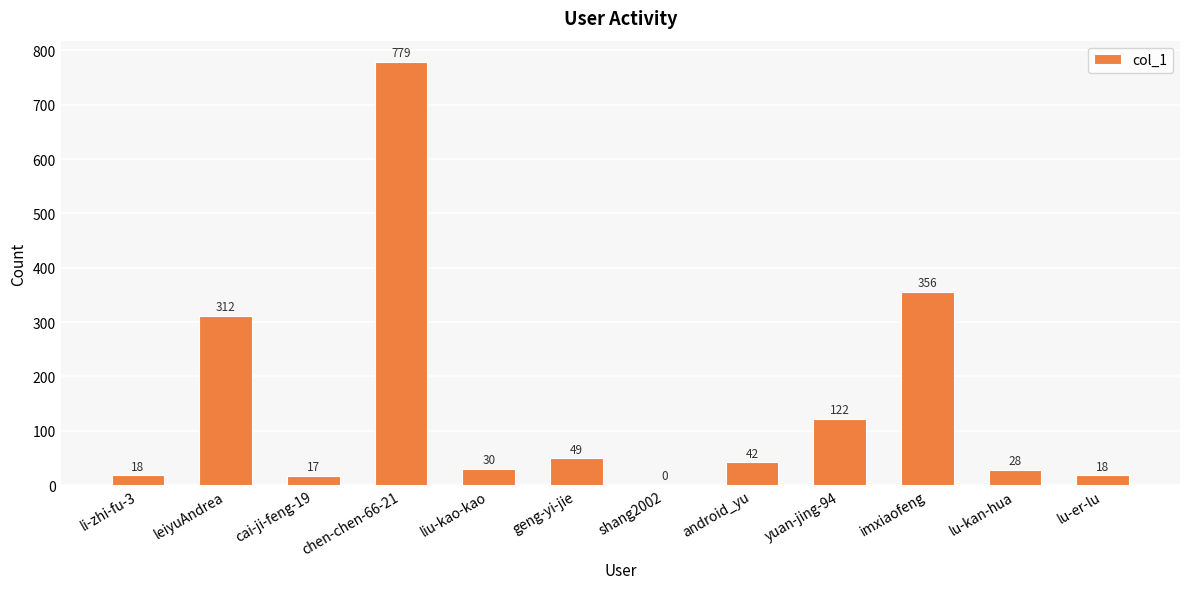

Which has a higher value, leiyuAndrea or imxiaofeng?

imxiaofeng